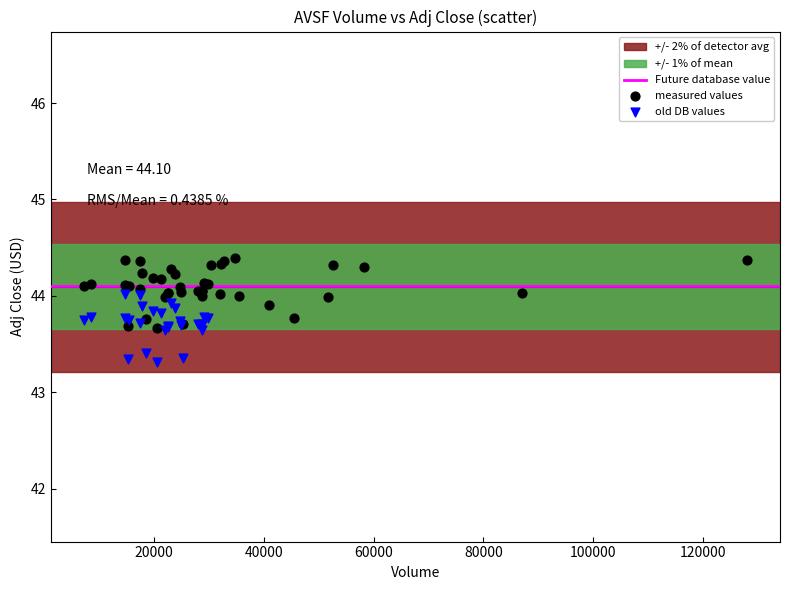

Which series reaches the minimum Y coordinate?

old DB values